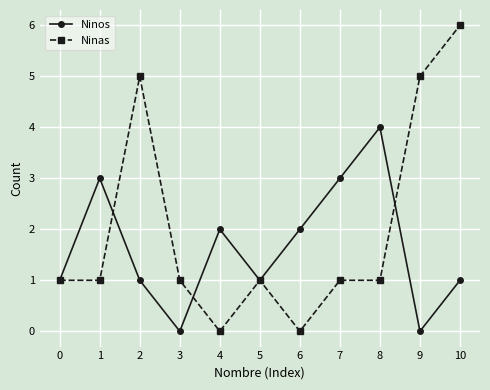

What is the difference between the highest and lowest values at 6?

2